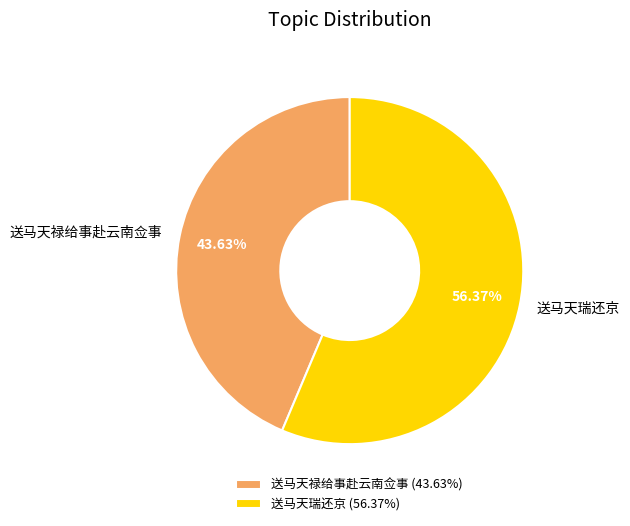

Is it true that 送马天禄给事赴云南佥事 is 29% of the pie?

False